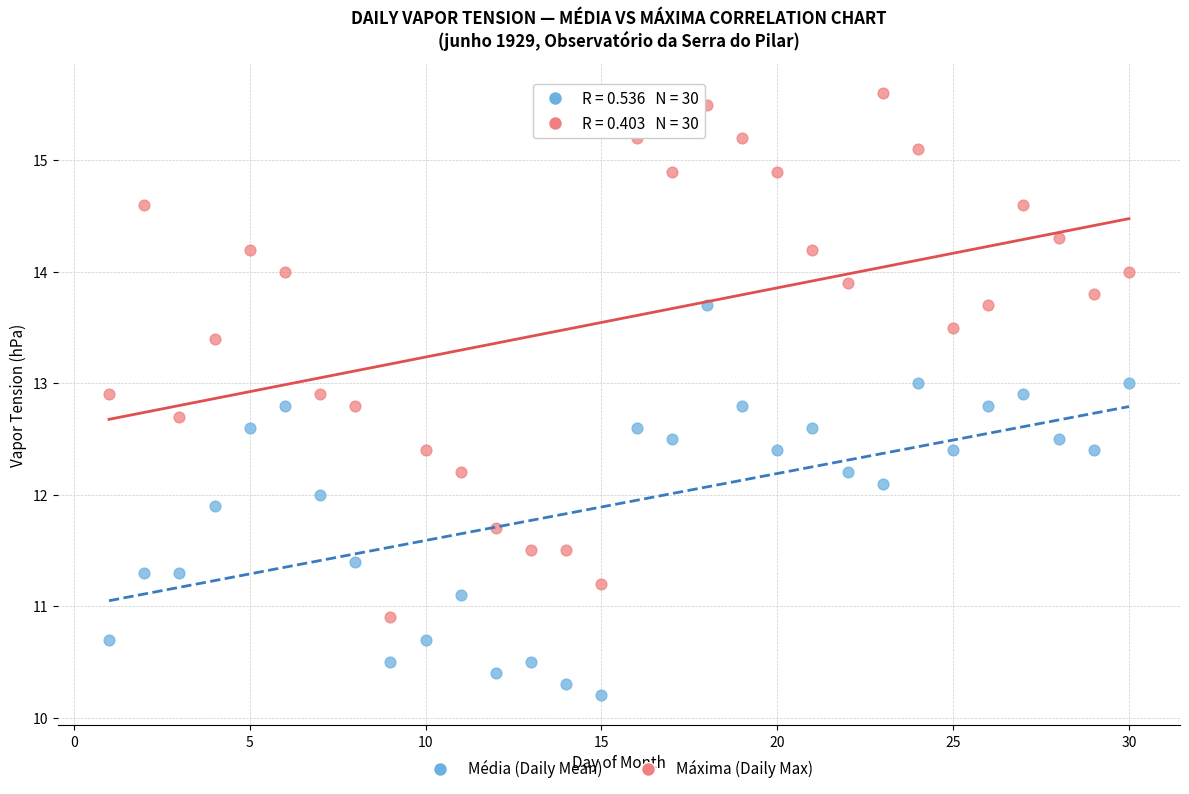

Across all data points, what is the range of Y values (max minus min)?

5.4